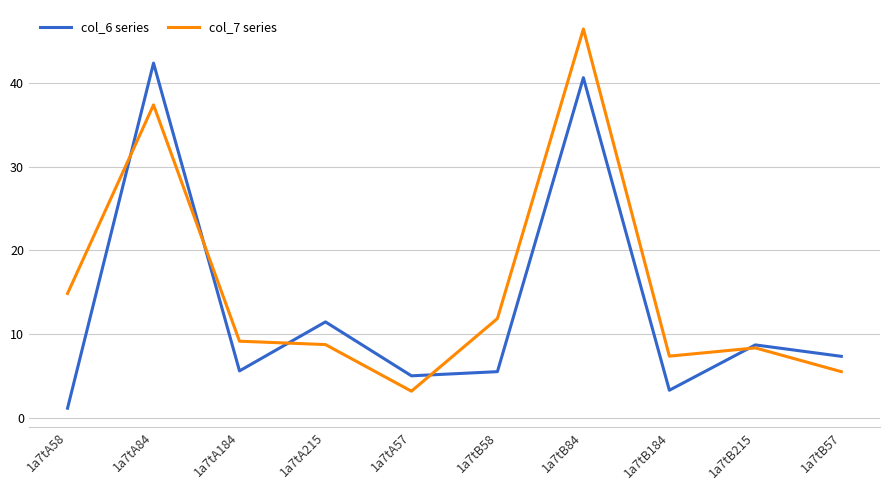

Between 1a7tA57 and 1a7tB58, which series saw the biggest shift?

col_7 series